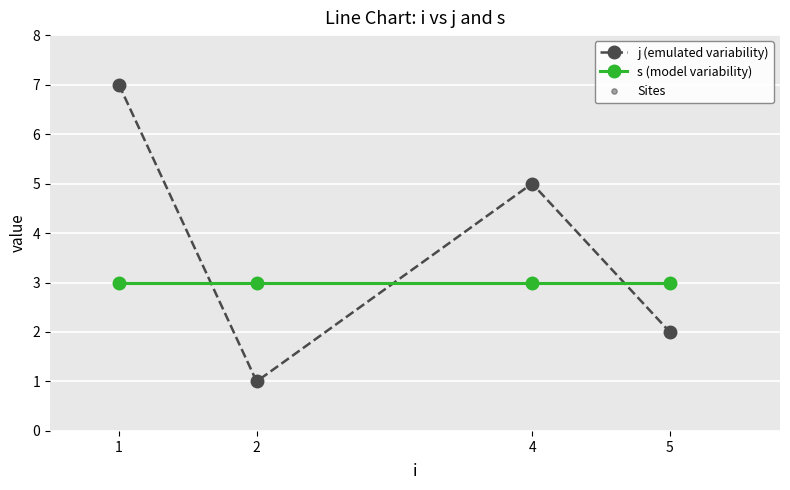

Where is the first local minimum for j (emulated variability)?

2